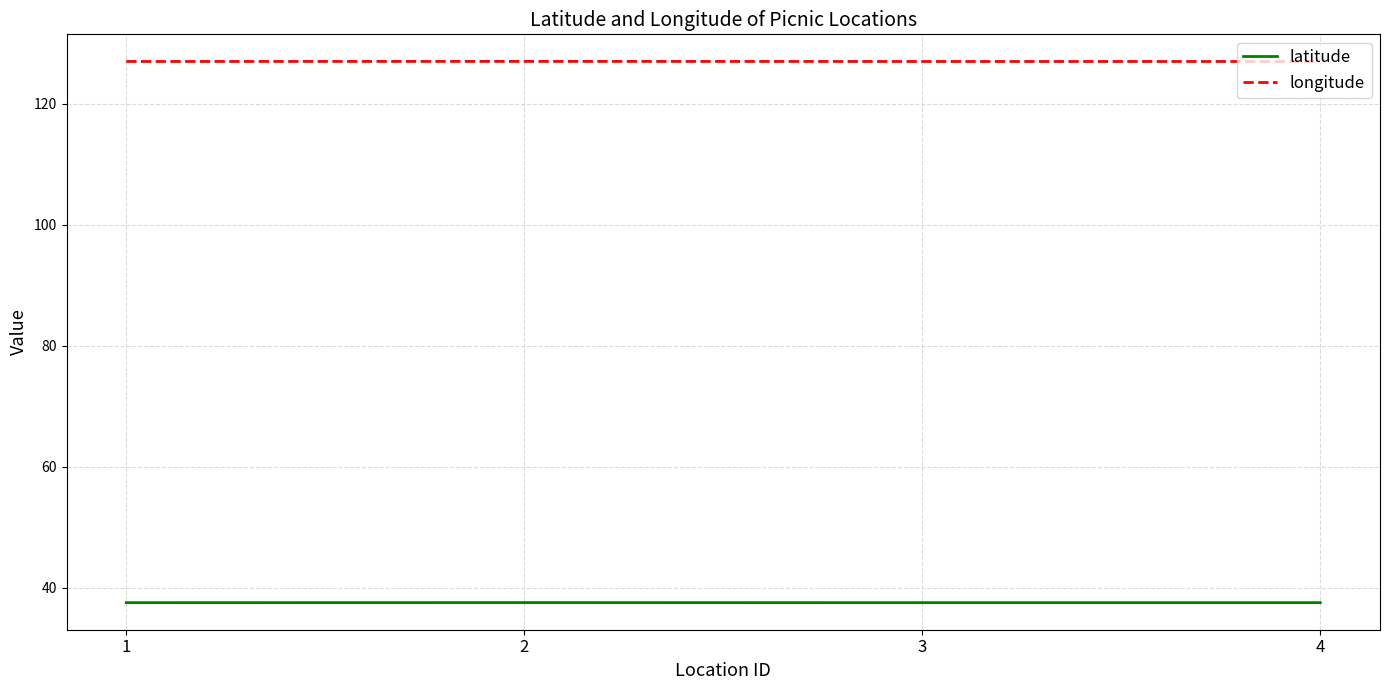

List the series in order of their overall mean, highest first.

longitude, latitude